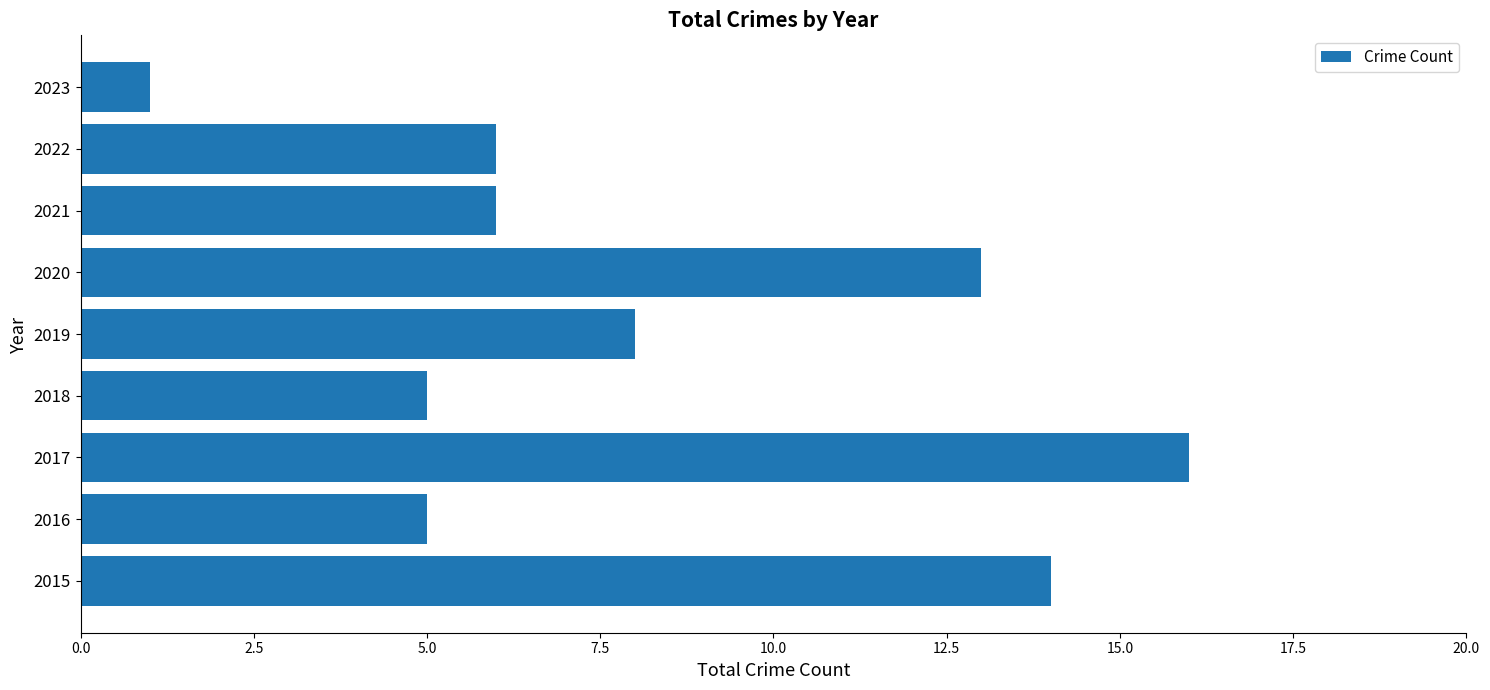

Reading top to bottom, extract all data points from this chart.

1	6	6	13	8	5	16	5	14